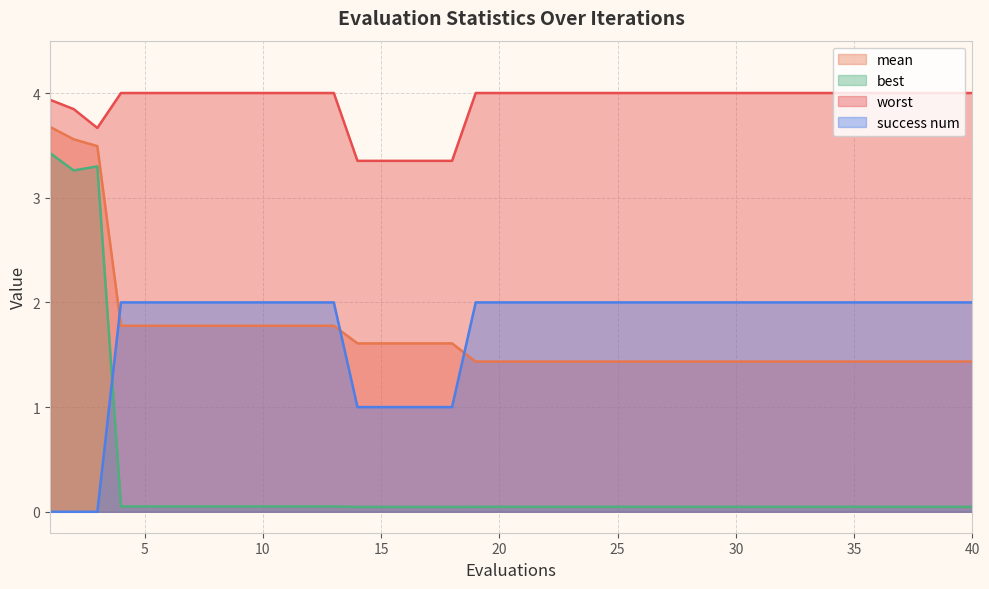

Reading left to right, extract all data points from this chart.

mean: 3.7	3.6	3.5	1.8	1.8	1.8	1.8	1.8	1.8	1.8	1.8	1.8	1.8	1.6	1.6	1.6	1.6	1.6	1.4	1.4	1.4	1.4	1.4	1.4	1.4	1.4	1.4	1.4	1.4	1.4	1.4	1.4	1.4	1.4	1.4	1.4	1.4	1.4	1.4	1.4
best: 3.4	3.3	3.3	0.1	0.1	0.1	0.1	0.1	0.1	0.1	0.1	0.1	0.1	0.0	0.0	0.0	0.0	0.0	0.0	0.0	0.0	0.0	0.0	0.0	0.0	0.0	0.0	0.0	0.0	0.0	0.0	0.0	0.0	0.0	0.0	0.0	0.0	0.0	0.0	0.0
worst: 3.9	3.8	3.7	4.0	4.0	4.0	4.0	4.0	4.0	4.0	4.0	4.0	4.0	3.4	3.4	3.4	3.4	3.4	4.0	4.0	4.0	4.0	4.0	4.0	4.0	4.0	4.0	4.0	4.0	4.0	4.0	4.0	4.0	4.0	4.0	4.0	4.0	4.0	4.0	4.0
success num: 0.0	0.0	0.0	2.0	2.0	2.0	2.0	2.0	2.0	2.0	2.0	2.0	2.0	1.0	1.0	1.0	1.0	1.0	2.0	2.0	2.0	2.0	2.0	2.0	2.0	2.0	2.0	2.0	2.0	2.0	2.0	2.0	2.0	2.0	2.0	2.0	2.0	2.0	2.0	2.0